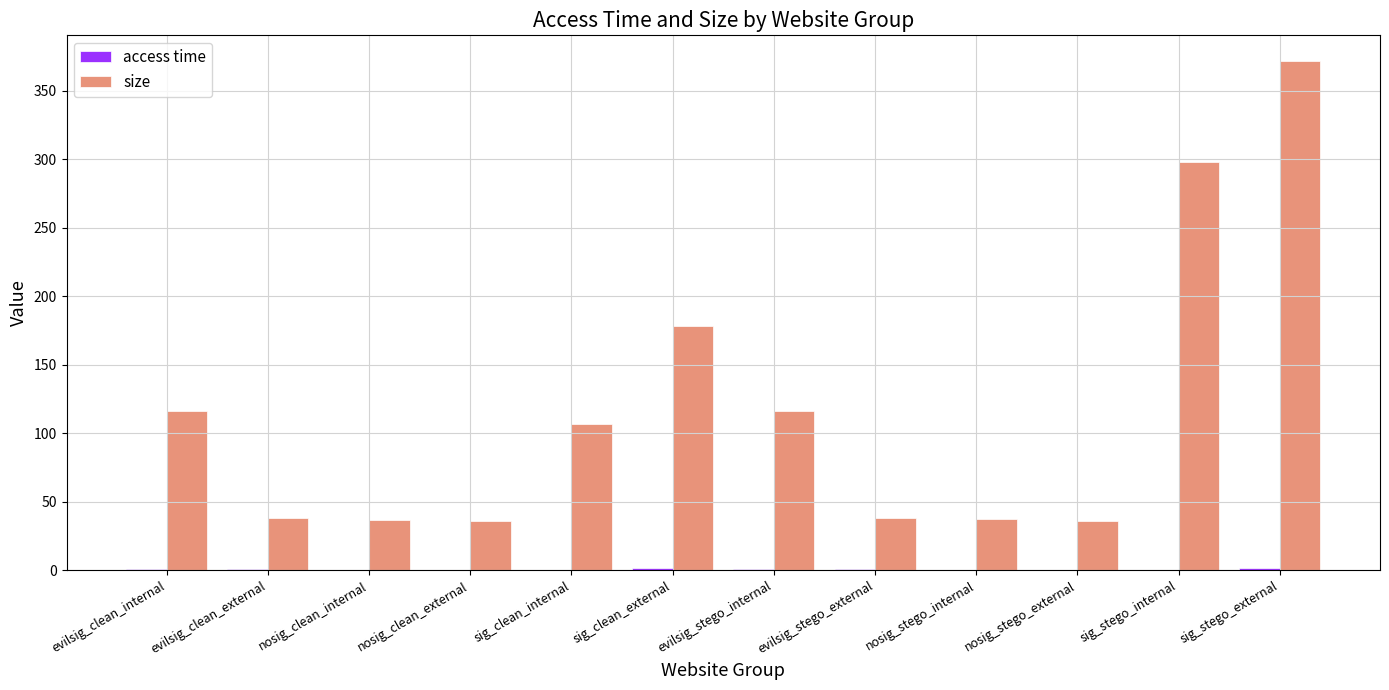

What is the maximum value shown in the chart?

371.9